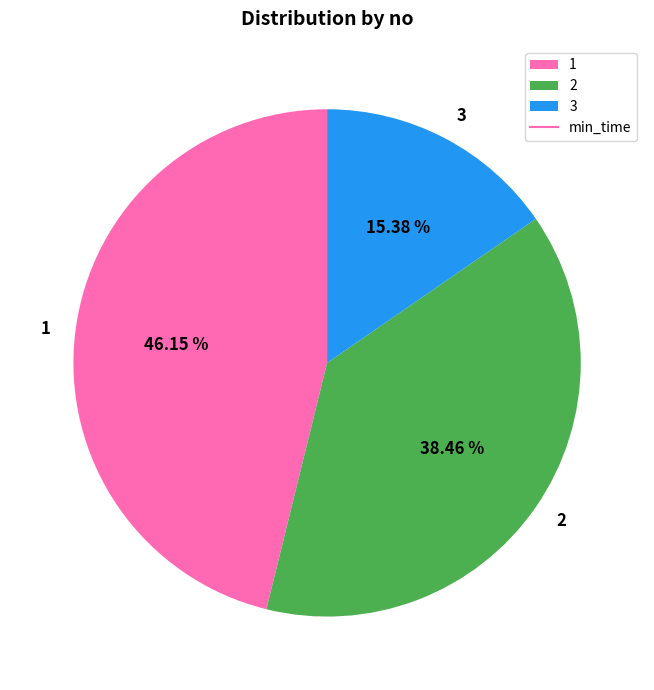

To the nearest percent, what is the average slice percentage?

33%